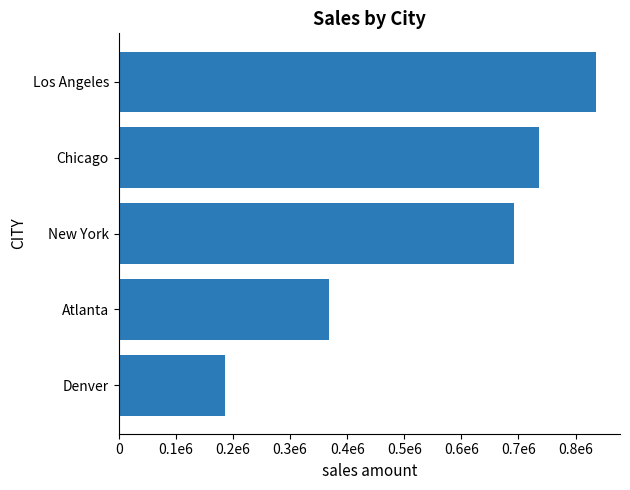

List the labels in order of value, smallest first.

Denver, Atlanta, New York, Chicago, Los Angeles